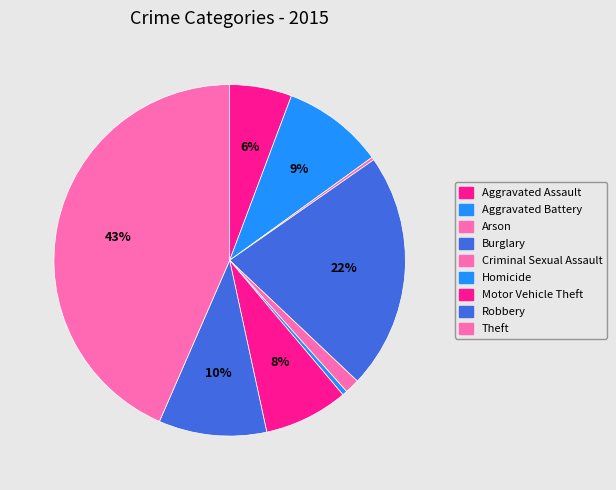

Is it true that Motor Vehicle Theft is 8% of the pie?

True